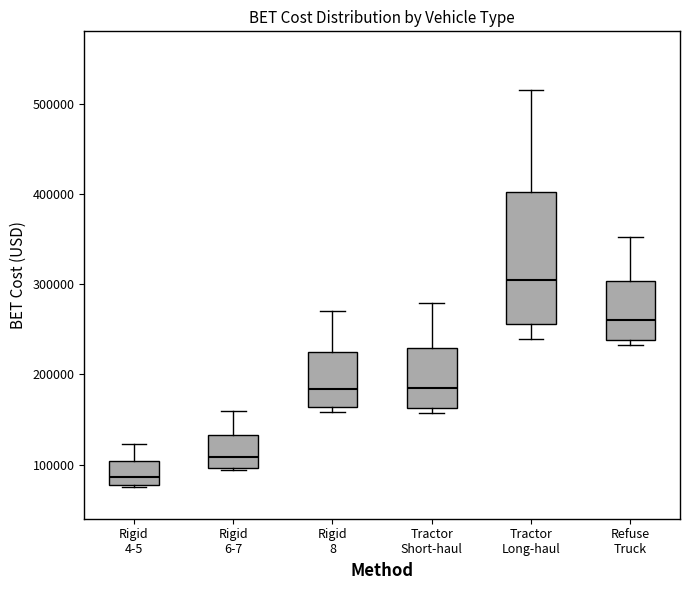

Reading left to right, read every box against the y-axis: the position of its median line, the range the box covers, and the ends of its whiskers. The values are not printed on the chart, so give them approximately, as read against the axis.

Rigid 4-5: median 90000, box 80000 to 100000, whiskers 80000 to 120000
Rigid 6-7: median 110000, box 100000 to 130000, whiskers 90000 to 160000
Rigid 8: median 180000, box 160000 to 220000, whiskers 160000 (just below the box's lower edge) to 270000
Tractor Short-haul: median 190000, box 160000 to 230000, whiskers 160000 (just below the box's lower edge) to 280000
Tractor Long-haul: median 300000, box 260000 to 400000, whiskers 240000 to 510000
Refuse Truck: median 260000, box 240000 to 300000, whiskers 230000 to 350000